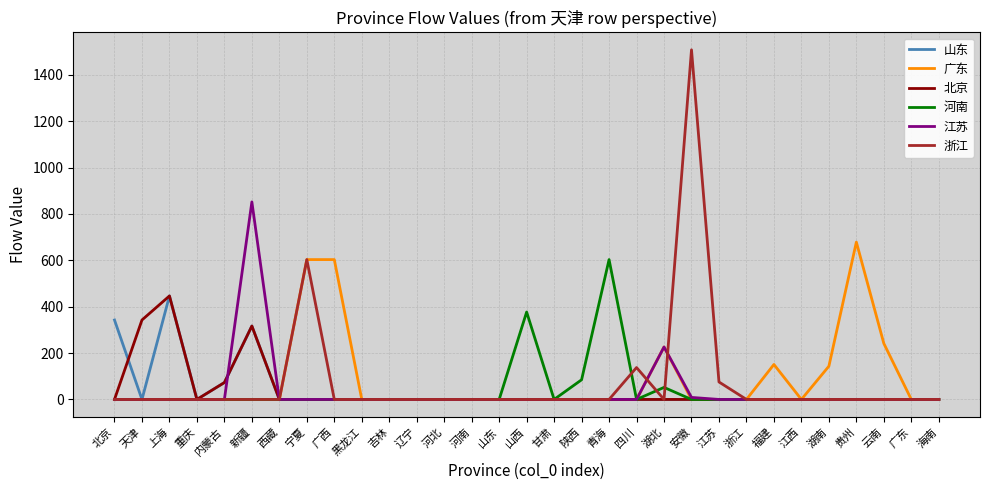

Which series changed the most between 北京 and 广西?

广东